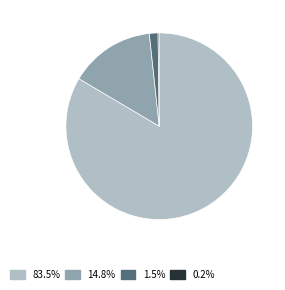

Is there a majority slice in this chart?

Yes